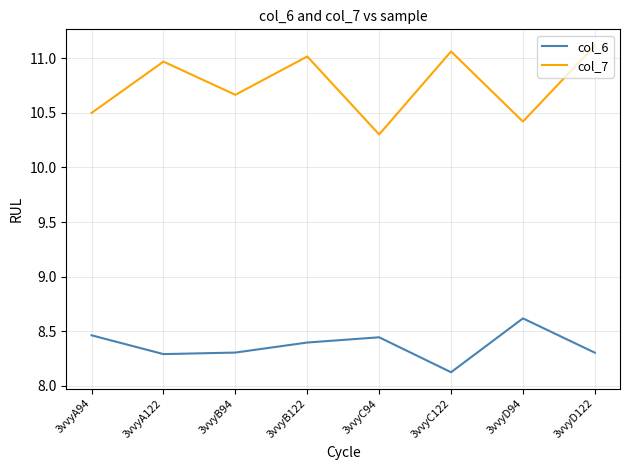

What is the minimum value for col_7?

10.3